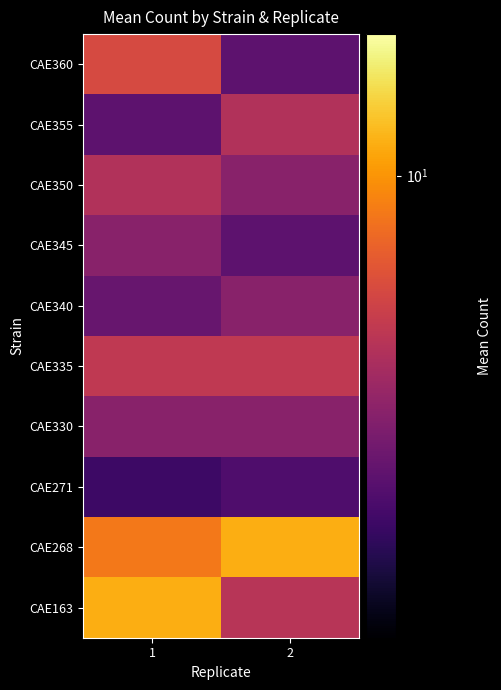

How many series are shown in this chart?

10